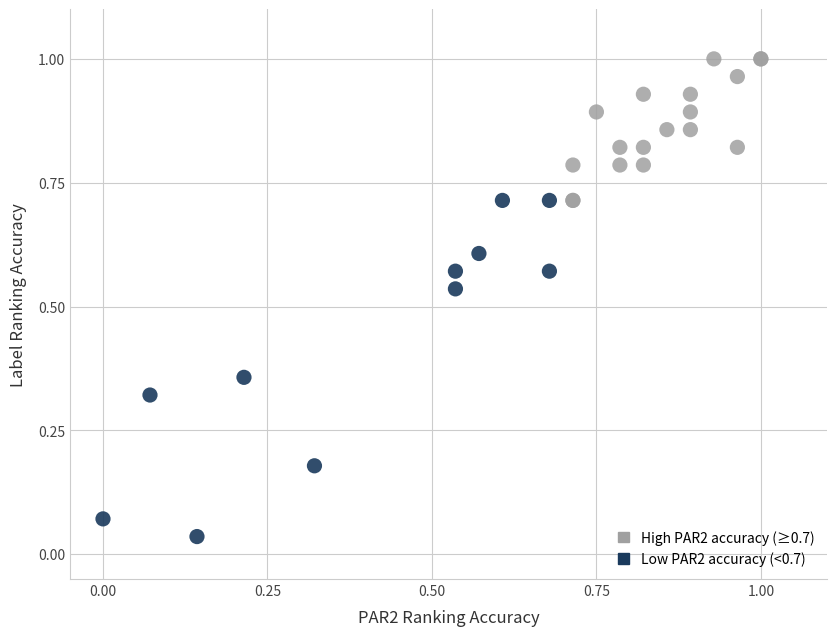

Which series has the widest spread of Y values?

Low PAR2 accuracy (<0.7)